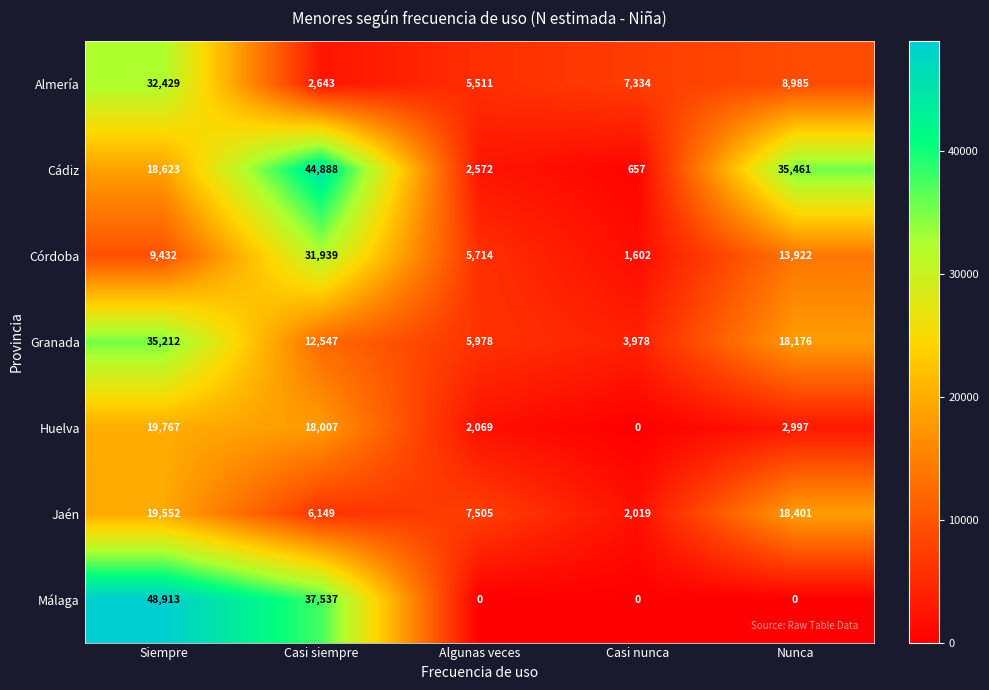

Which series has the widest spread of values?

Málaga